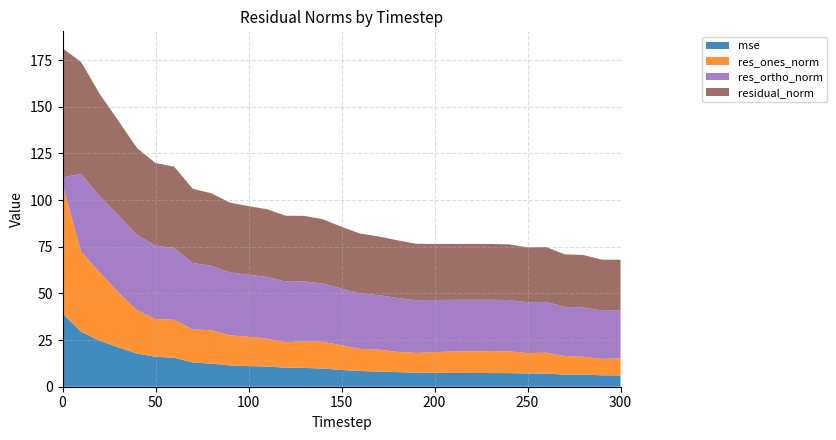

Reading left to right, extract all data points from this chart.

mse: 39.3	29.4	24.6	21.1	17.8	16.0	15.5	13.0	12.4	11.4	11.1	10.8	10.2	10.1	9.7	9.0	8.4	8.1	7.8	7.5	7.4	7.4	7.4	7.3	7.3	7.1	7.1	6.5	6.5	6.1	6.1
res_ones_norm: 69.1	43.0	36.7	29.6	23.2	20.3	20.4	17.7	17.9	16.1	15.7	15.0	13.6	14.3	14.3	13.2	11.9	11.8	10.8	10.6	11.1	11.5	11.6	11.7	11.6	10.9	11.2	9.9	9.6	8.8	9.1
res_ortho_norm: 3.7	41.7	40.8	41.2	40.4	39.3	38.5	35.6	34.5	33.7	33.2	33.1	32.5	32.1	31.3	30.4	29.8	29.2	28.9	28.3	27.9	27.7	27.6	27.5	27.5	27.3	27.2	26.3	26.4	25.8	25.7
residual_norm: 69.2	59.9	54.8	50.7	46.6	44.2	43.5	39.8	38.9	37.4	36.8	36.3	35.3	35.1	34.4	33.1	32.0	31.5	30.9	30.2	30.1	30.0	30.0	29.9	29.8	29.4	29.4	28.2	28.1	27.3	27.2